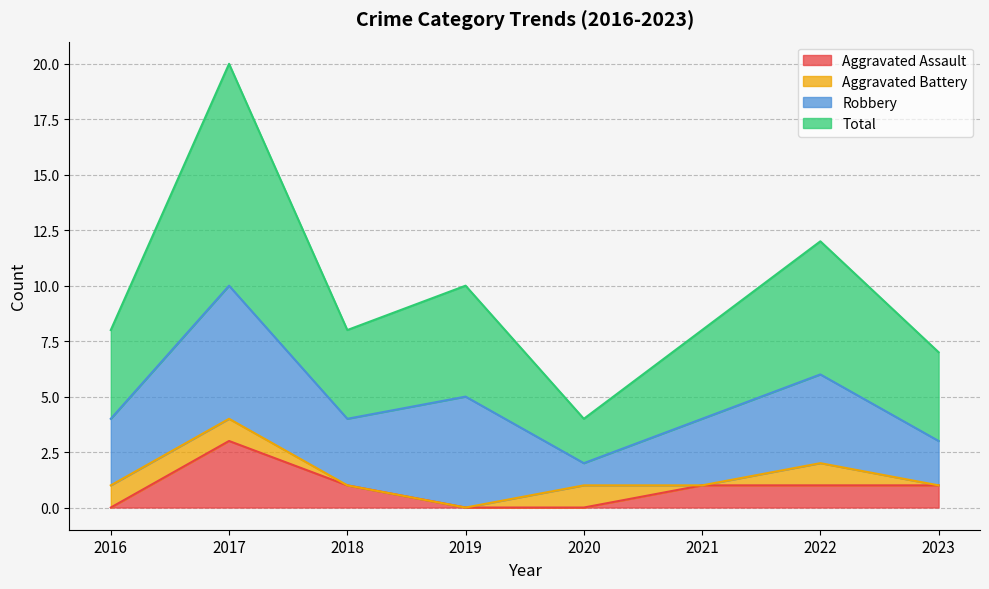

Is the value of Aggravated Assault at 2020 greater than the value of Total at 2023?

No